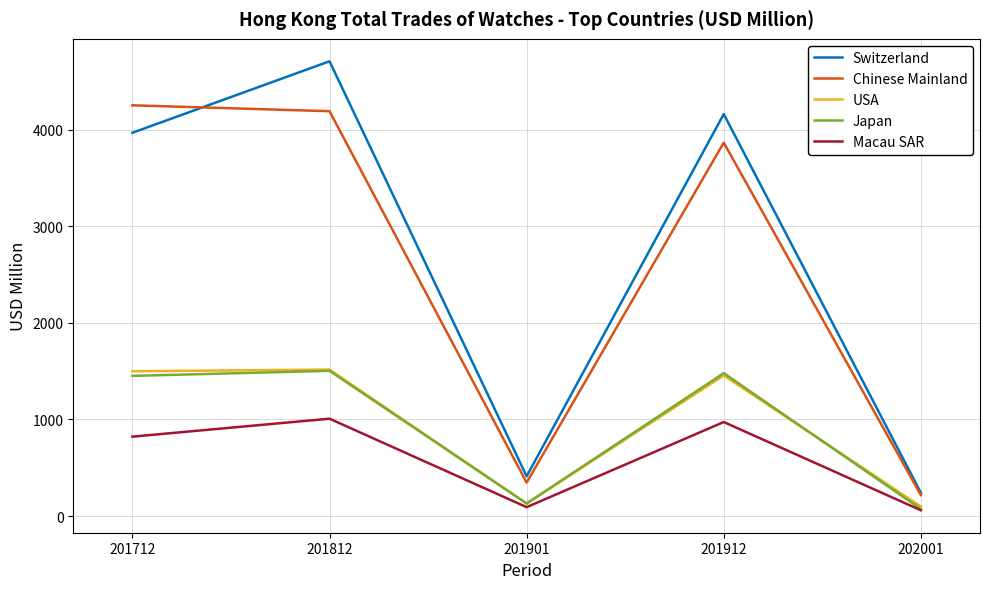

What is the total value across all series at 201712?

11989.3